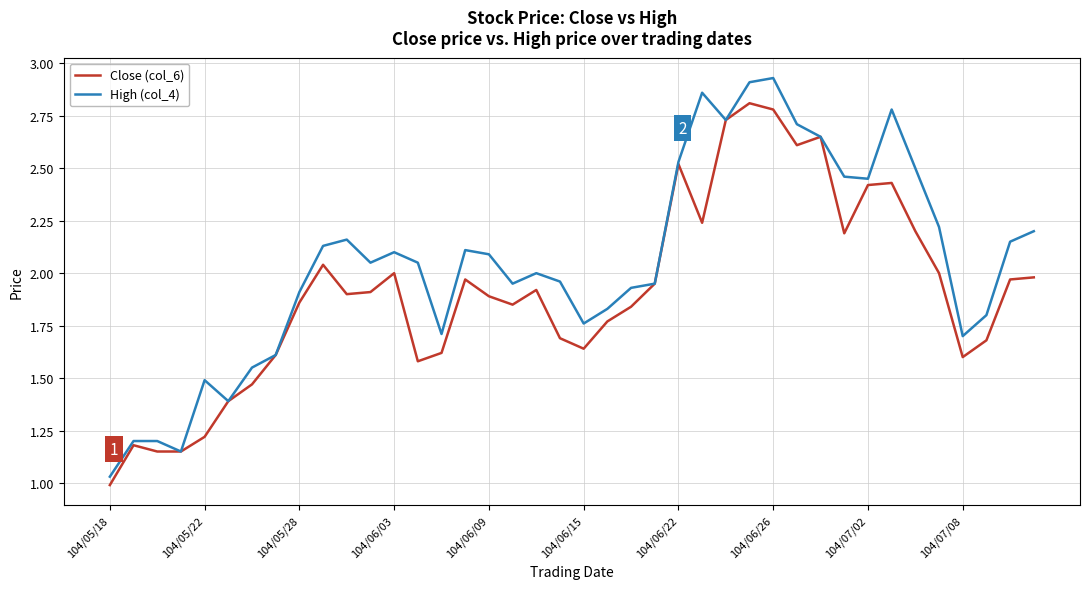

Which series has the largest range (max minus min)?

High (col_4)